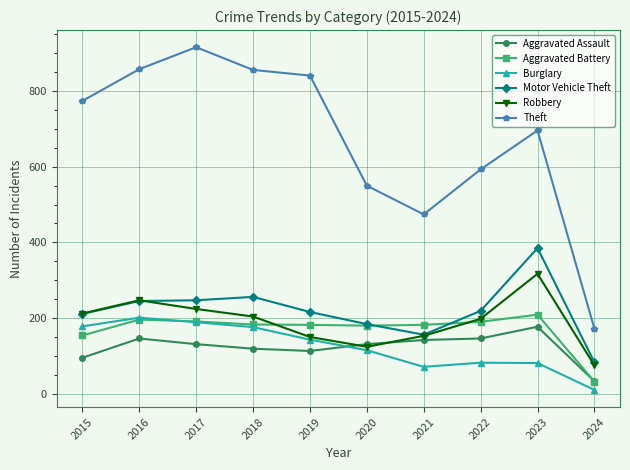

True or false: Theft and Aggravated Battery intersect in this chart.

False